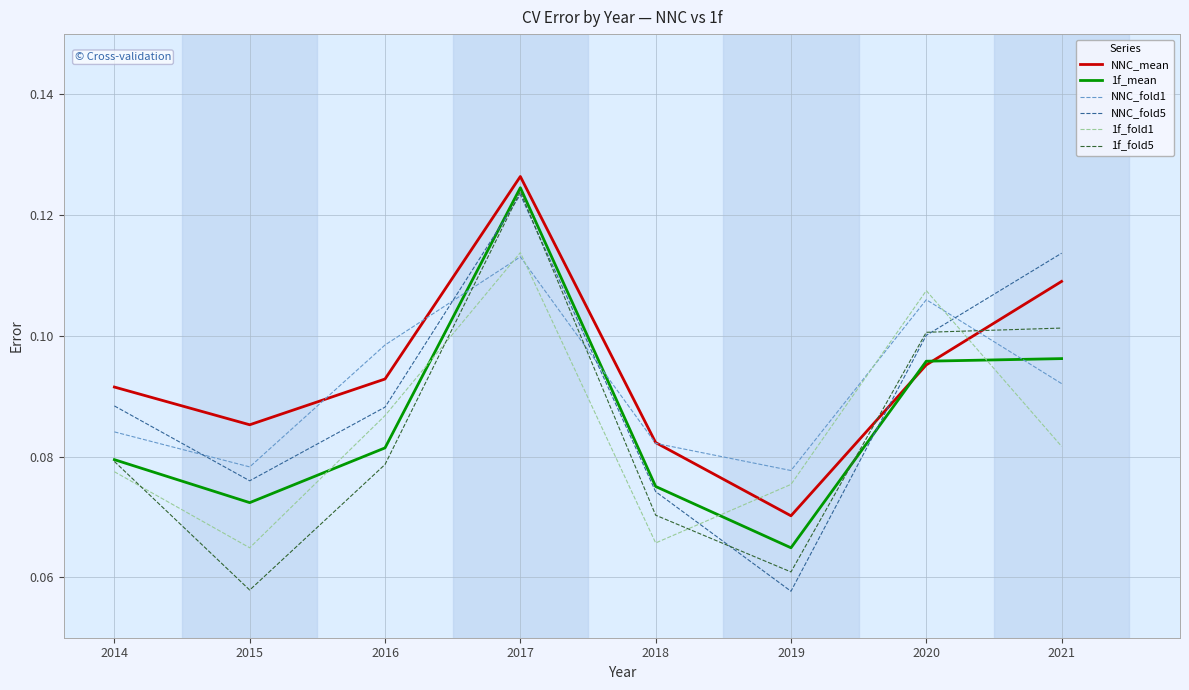

Which category has the lowest value in the 1f_mean series?

2019